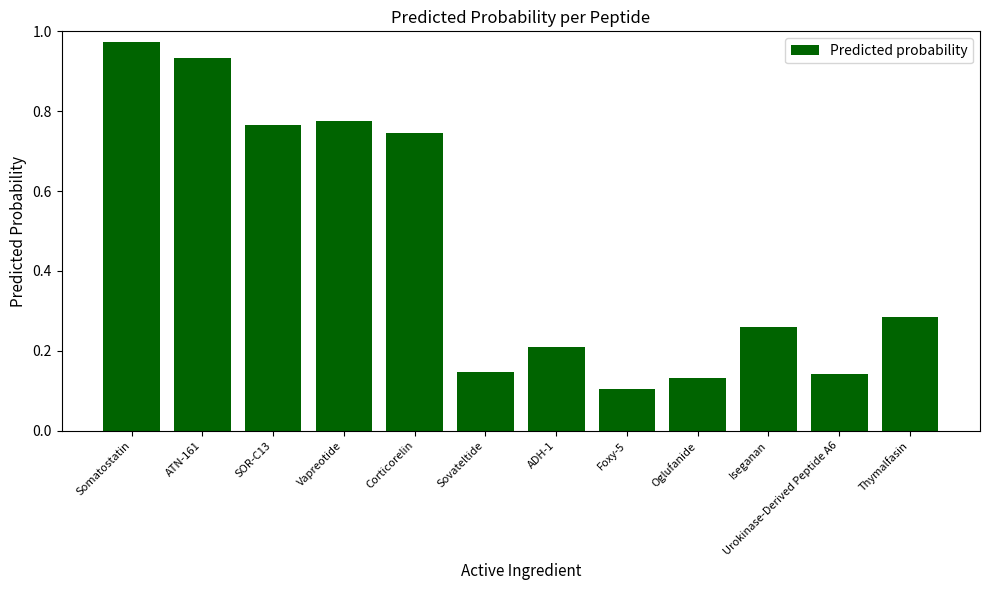

How many series are shown in this chart?

1